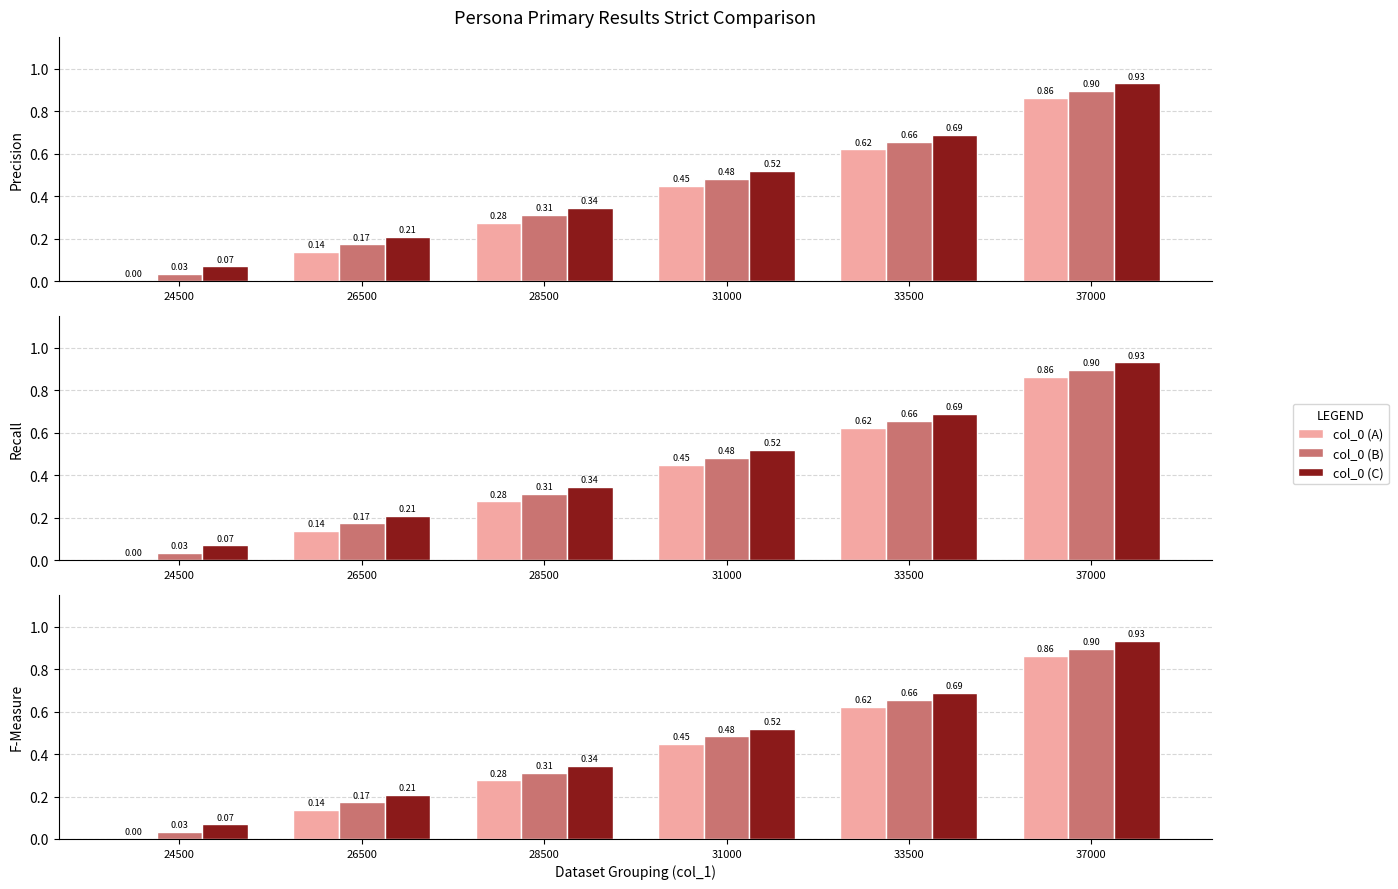

Between 28500 and 31000, which is larger?

31000